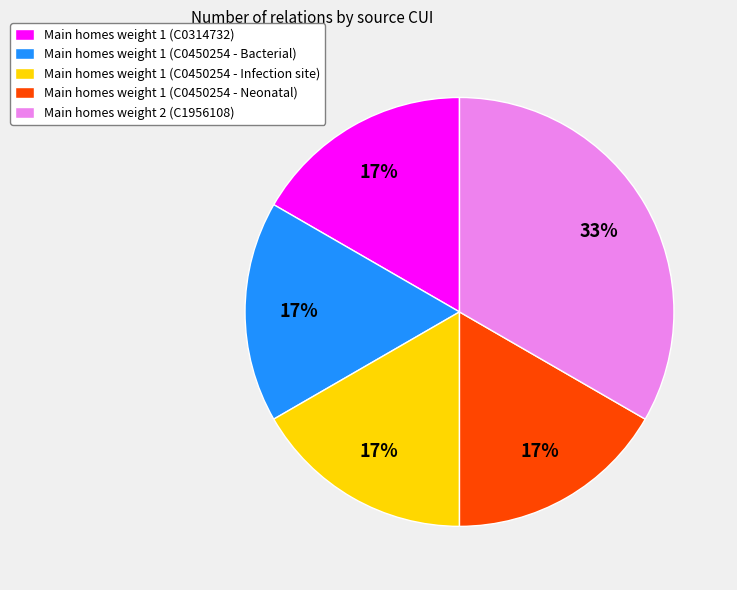

Does Main homes weight 2 (C1956108) represent more than half of the total?

No